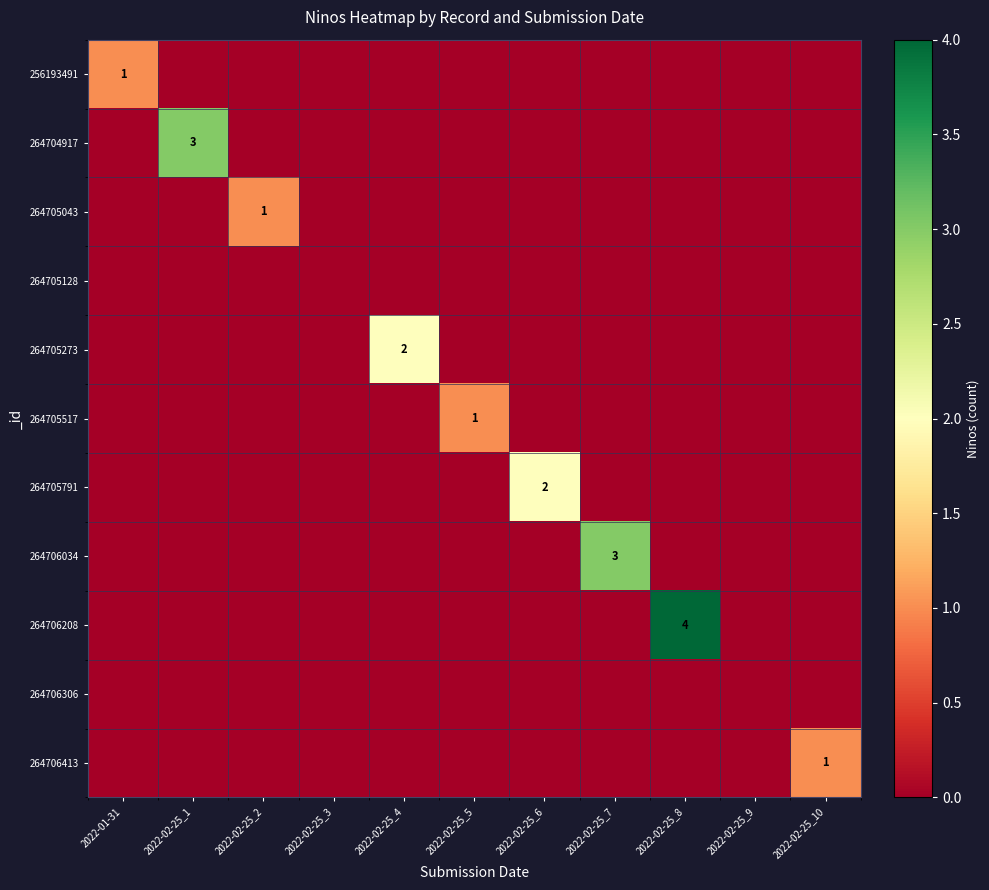

The 264705043 series shows 1 at 2022-02-25_2. True or false?

True